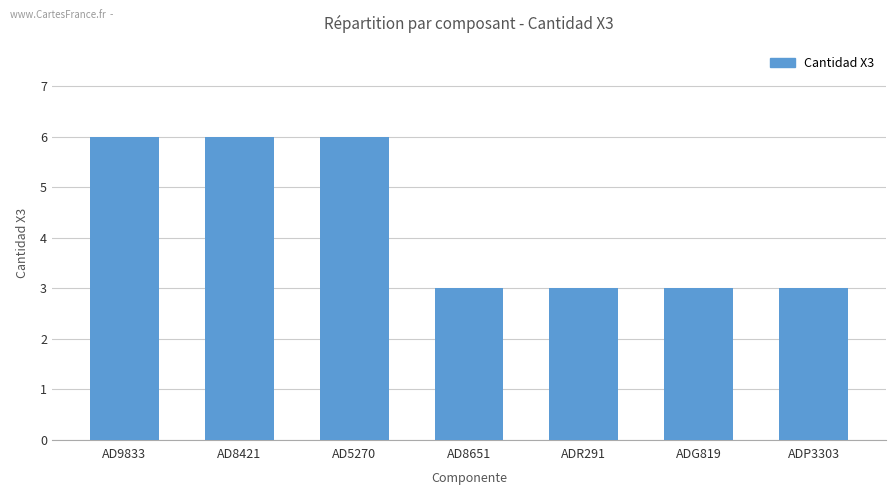

What is the average value?

4